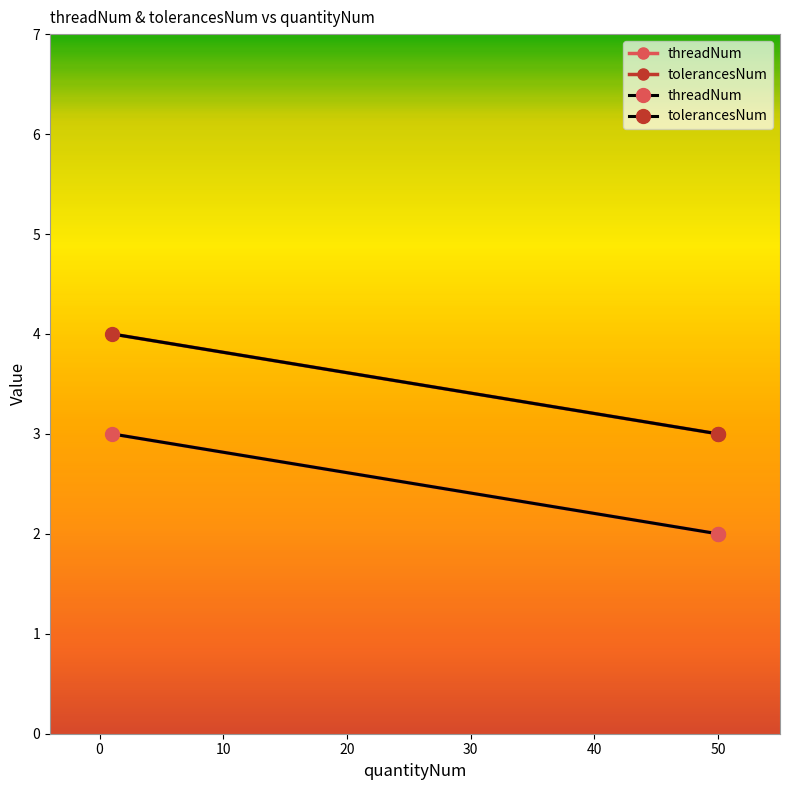

Where is threadNum nearest to the value 2?

50